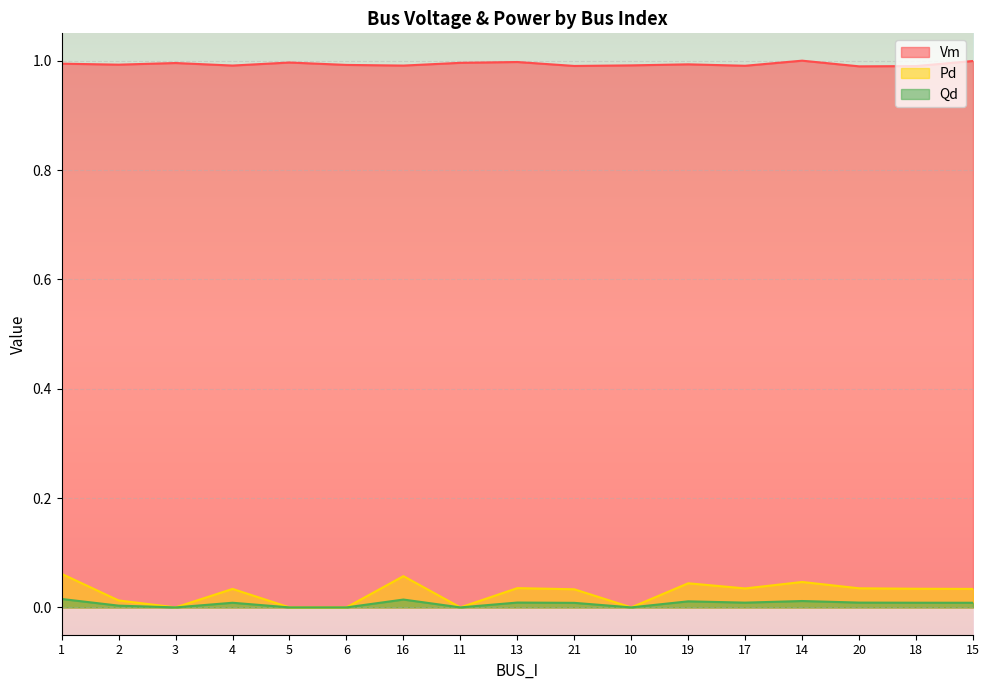

Which series has the largest total across all categories?

Vm